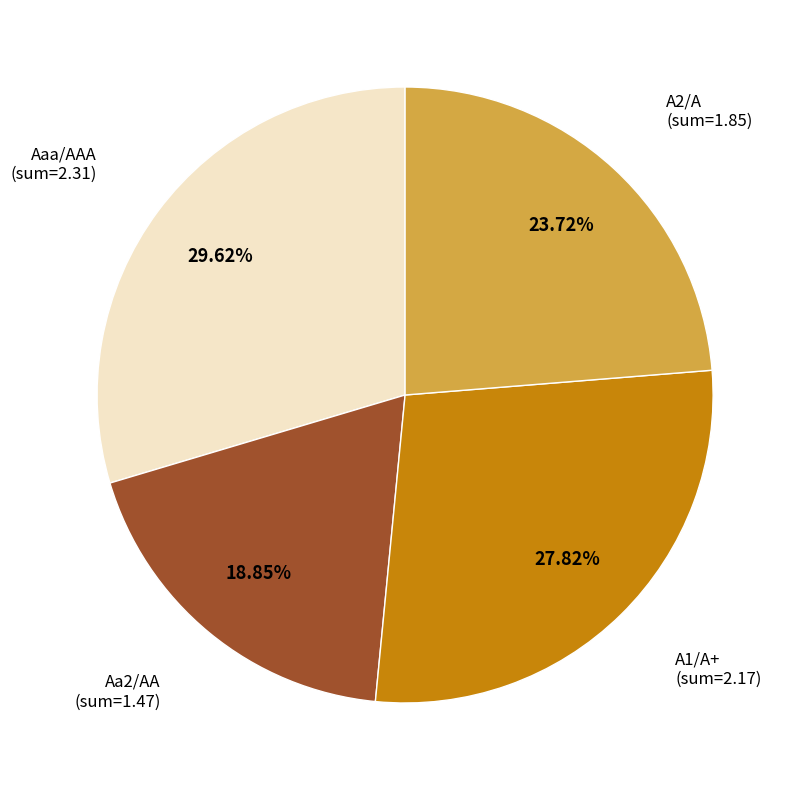

Is there any slice that represents more than half of the pie?

No